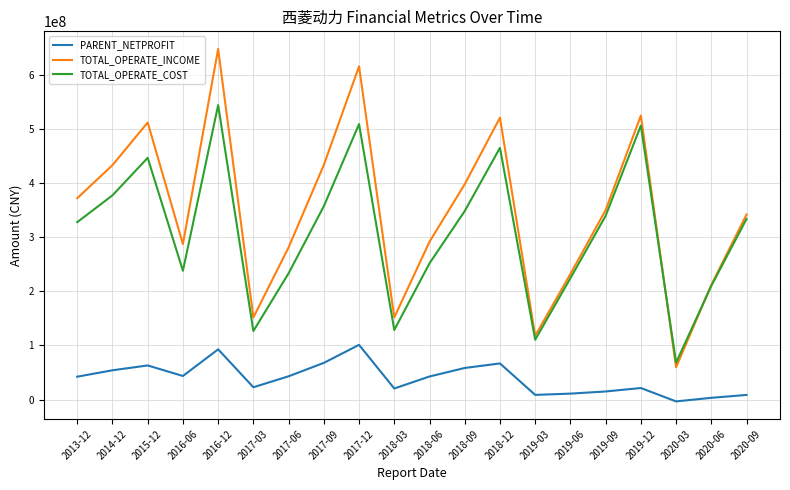

Is this an area chart (filled region under the line)?

No